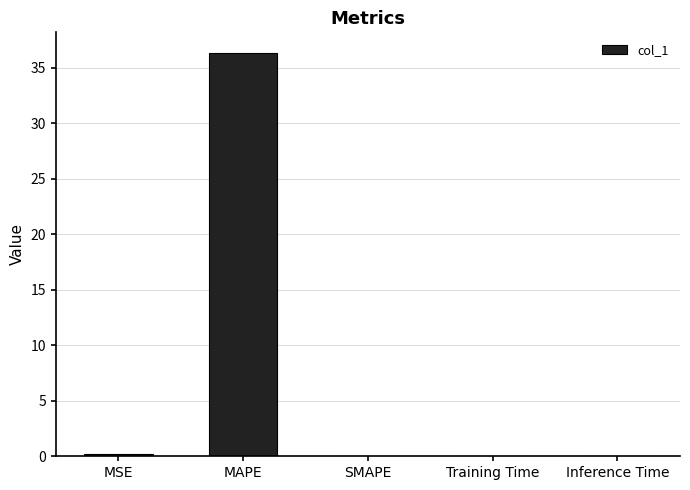

What is the maximum value shown in the chart?

36.4